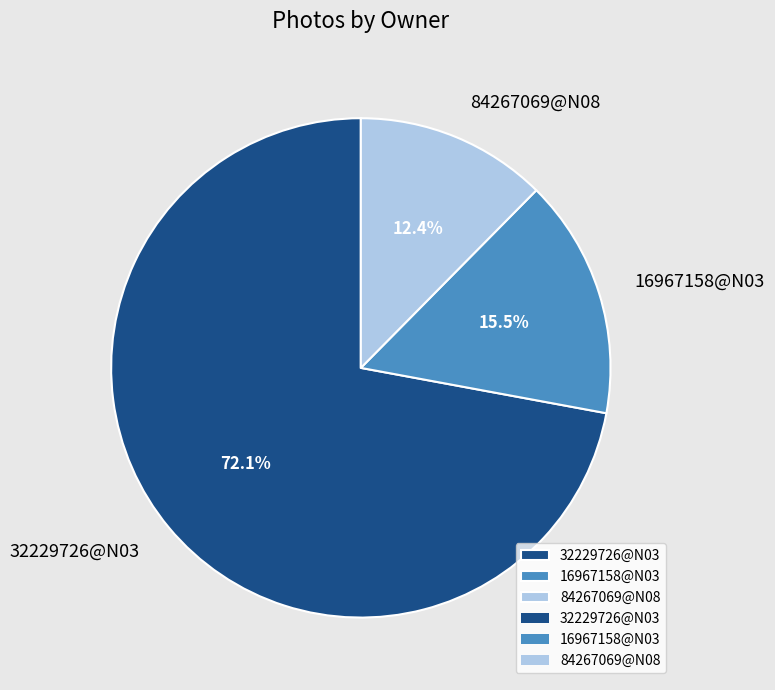

How many slices are in this pie chart?

3